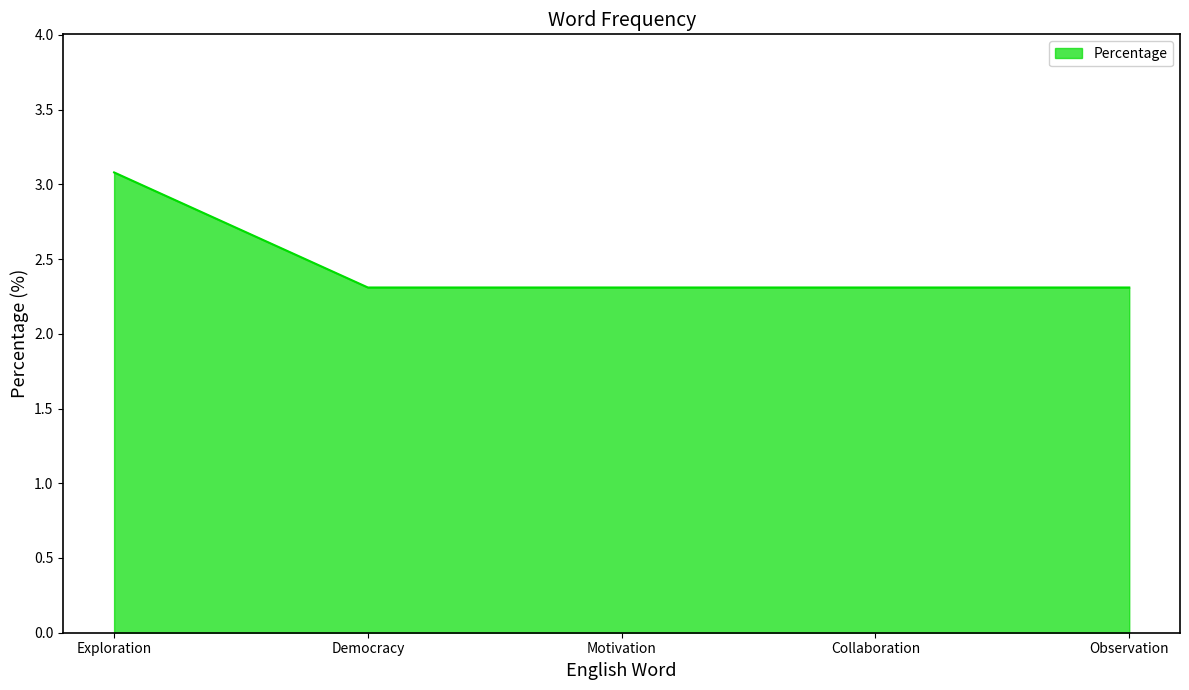

What value does the data have at Exploration?

3.1